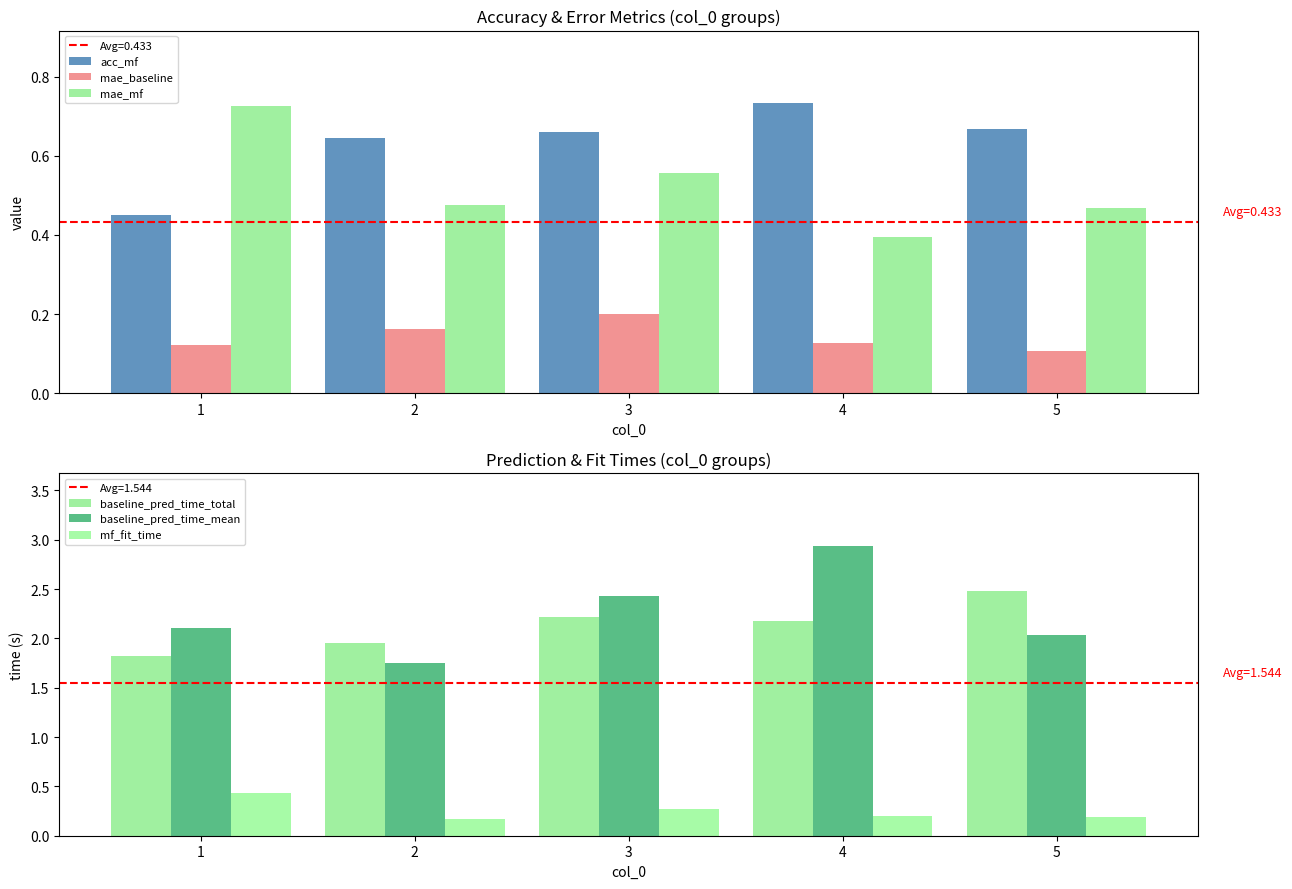

Which has a higher value, 1 or 2?

2